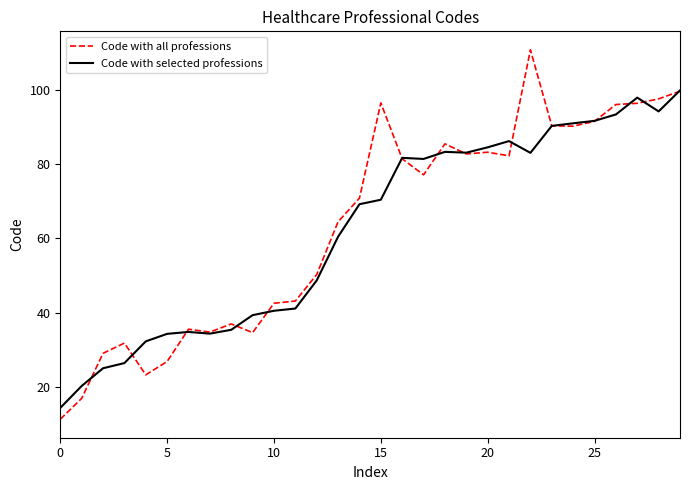

Which series has the widest spread of values?

Code with all professions